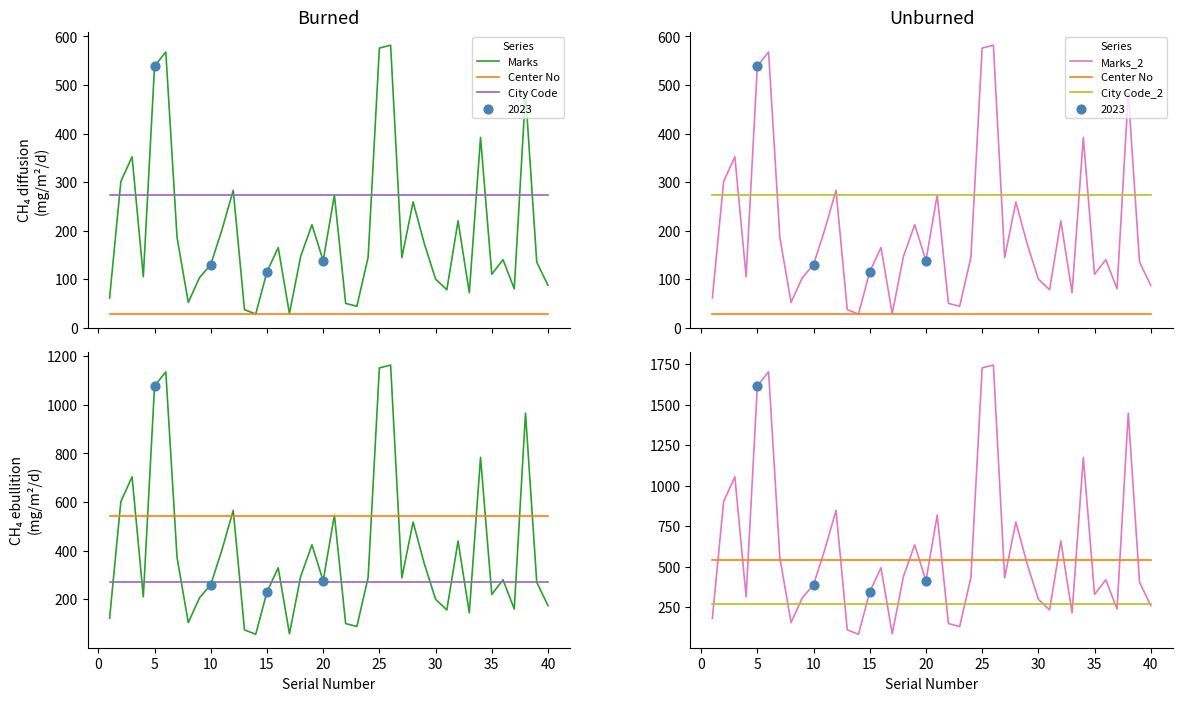

Which series has the largest total across all categories?

Marks_2